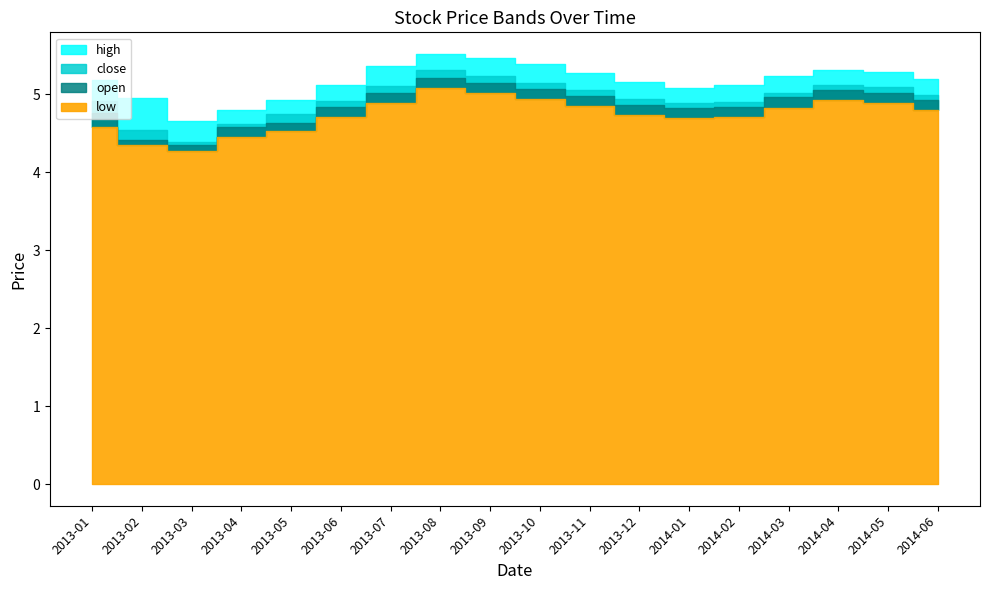

Rank the series by their average value, from lowest to highest.

low, open, close, high